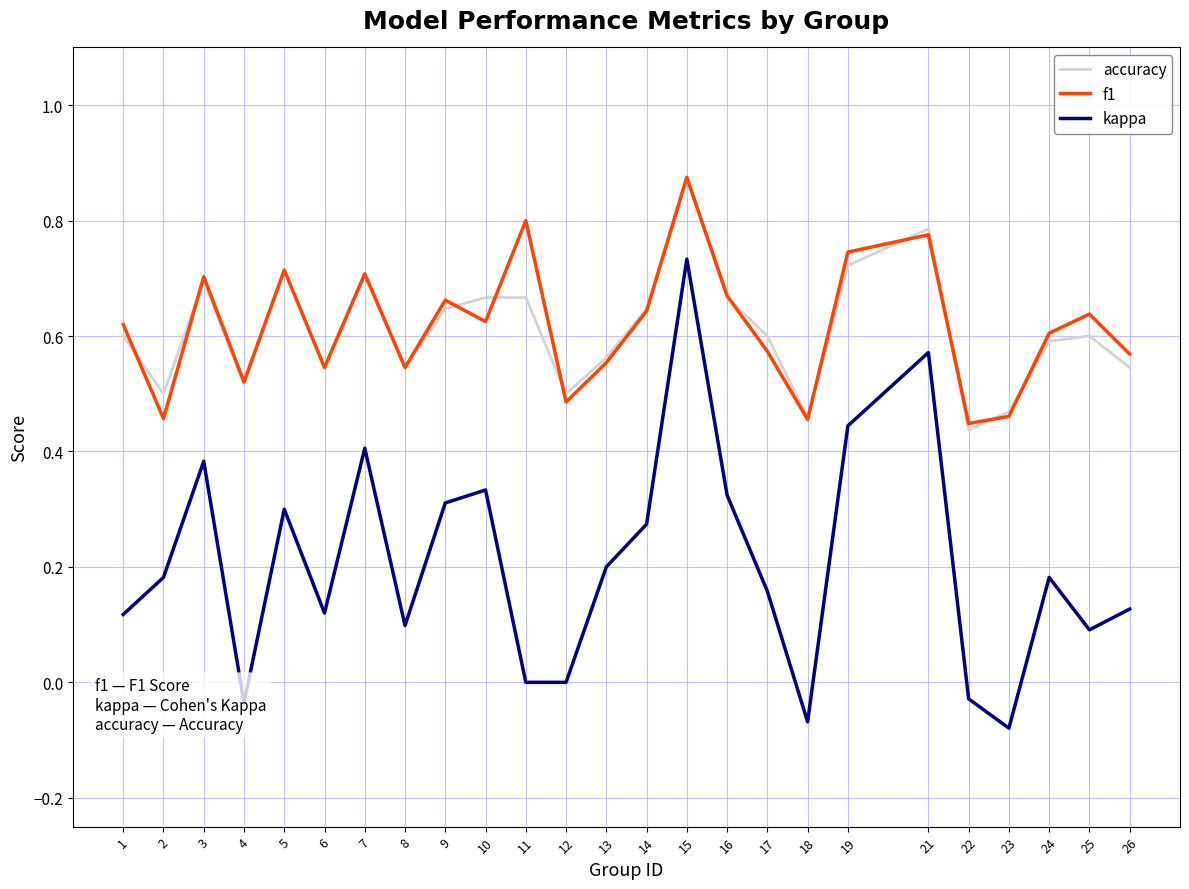

What is the total value across all series at 17?

1.3